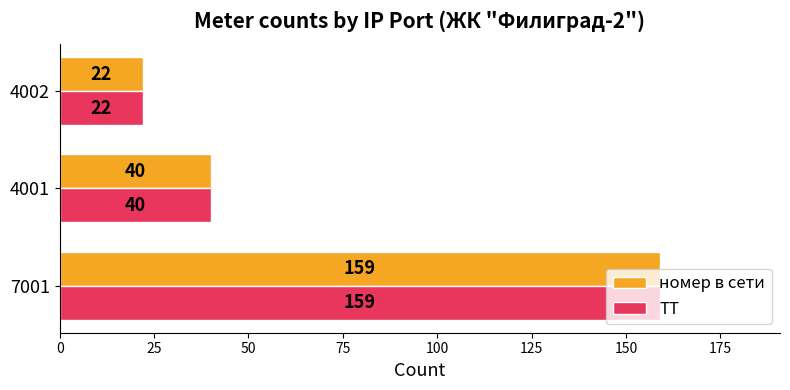

Which label corresponds to the smallest value in the chart?

4002